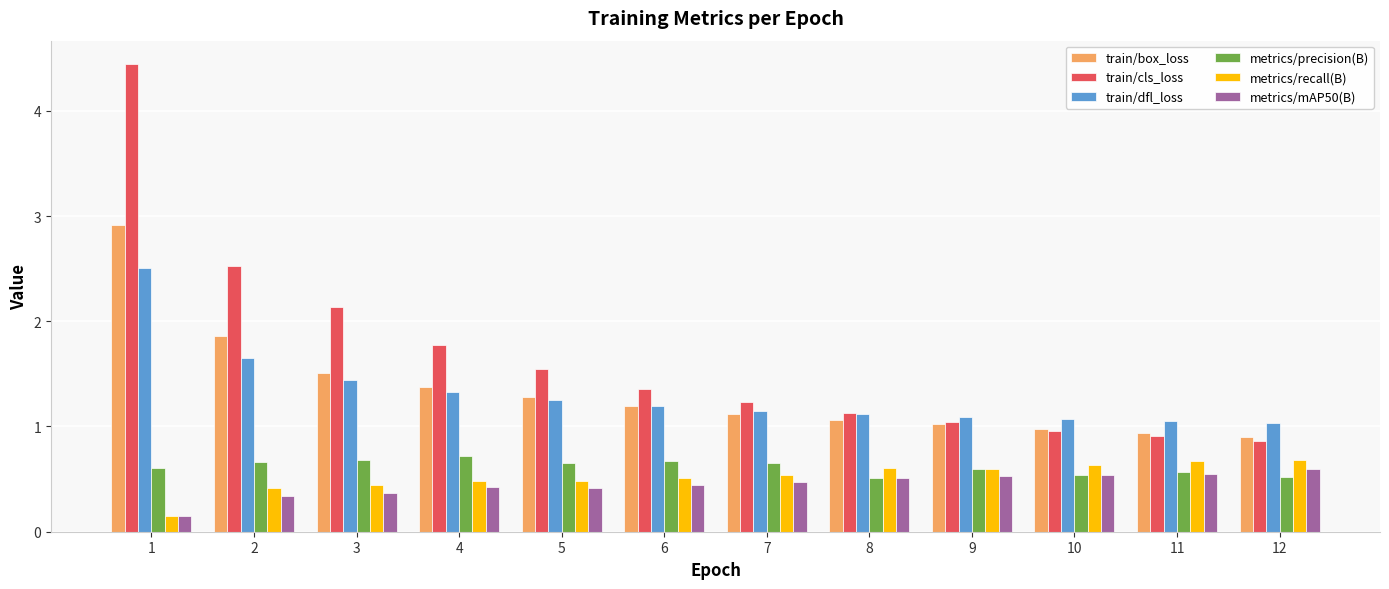

What is the sum of the train/box_loss values at 6 and 5?

2.5